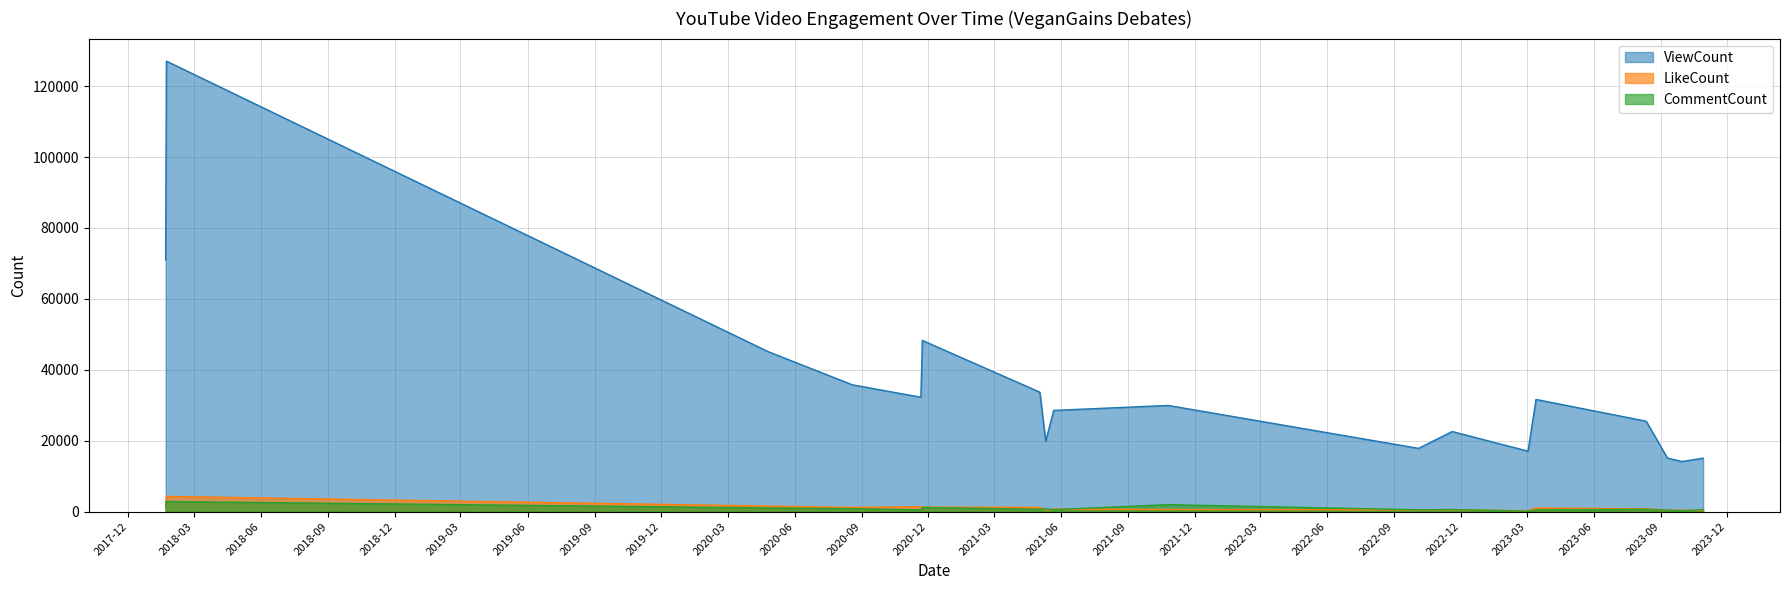

Count the number of categories in the chart.

18